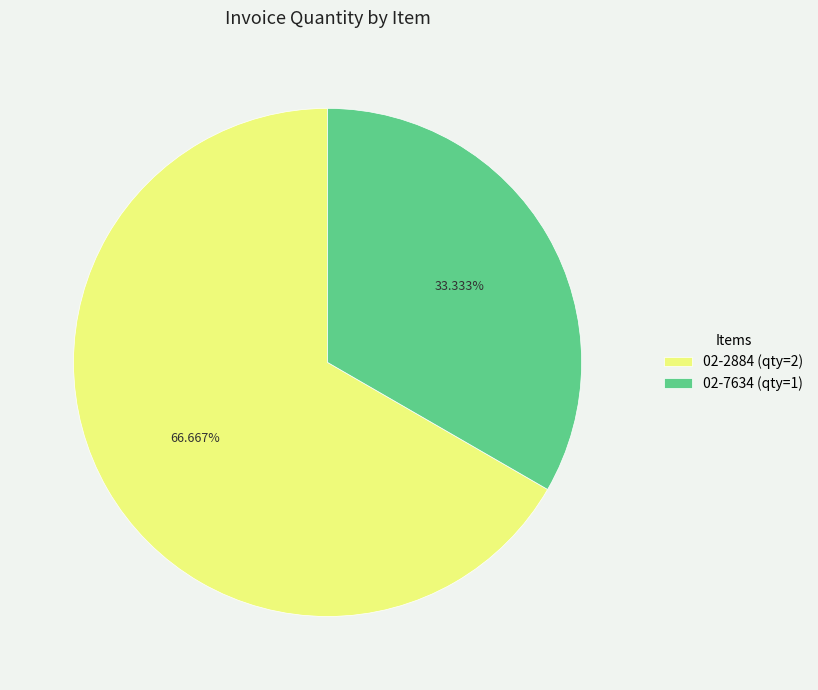

To the nearest percent, what portion does 02-2884 represent?

67%